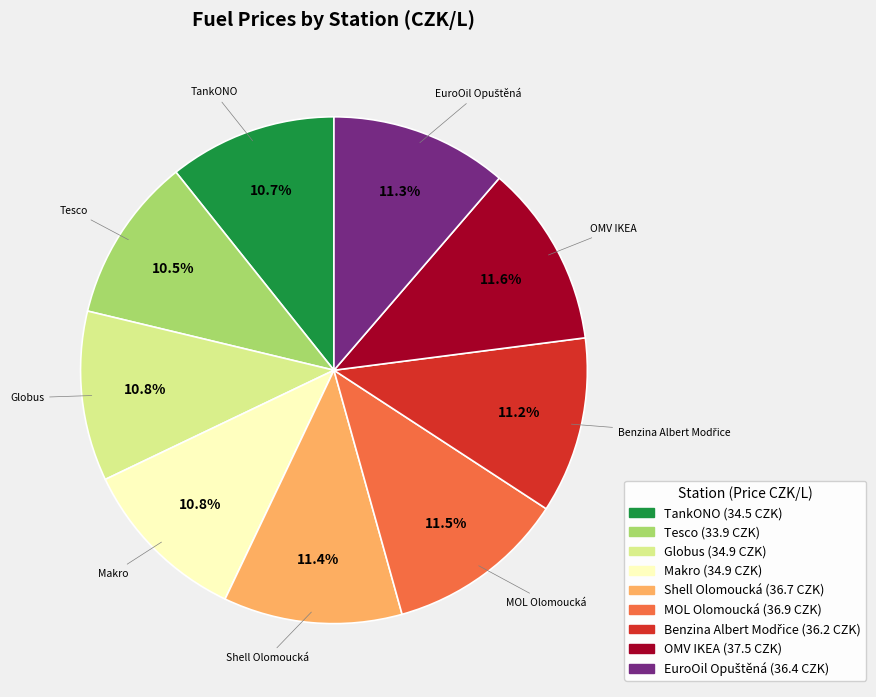

Which has a higher value, Globus or Shell Olomoucká?

Shell Olomoucká